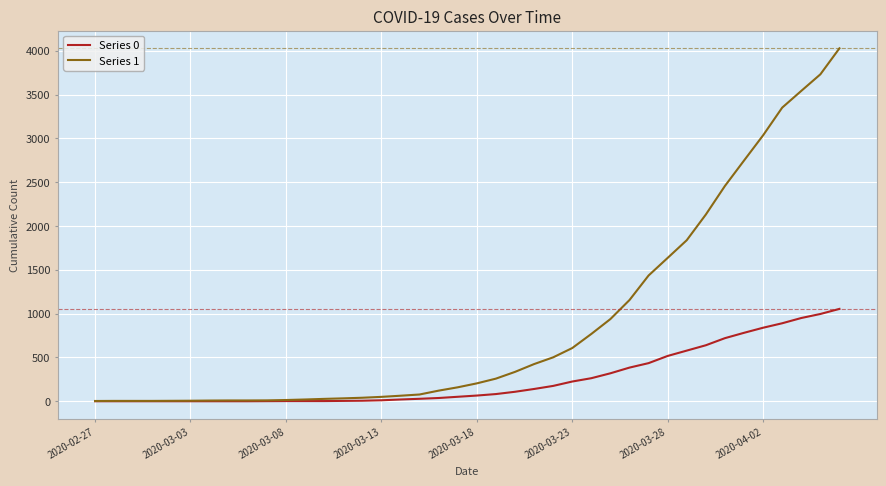

Which series has the widest spread of values?

Series 1